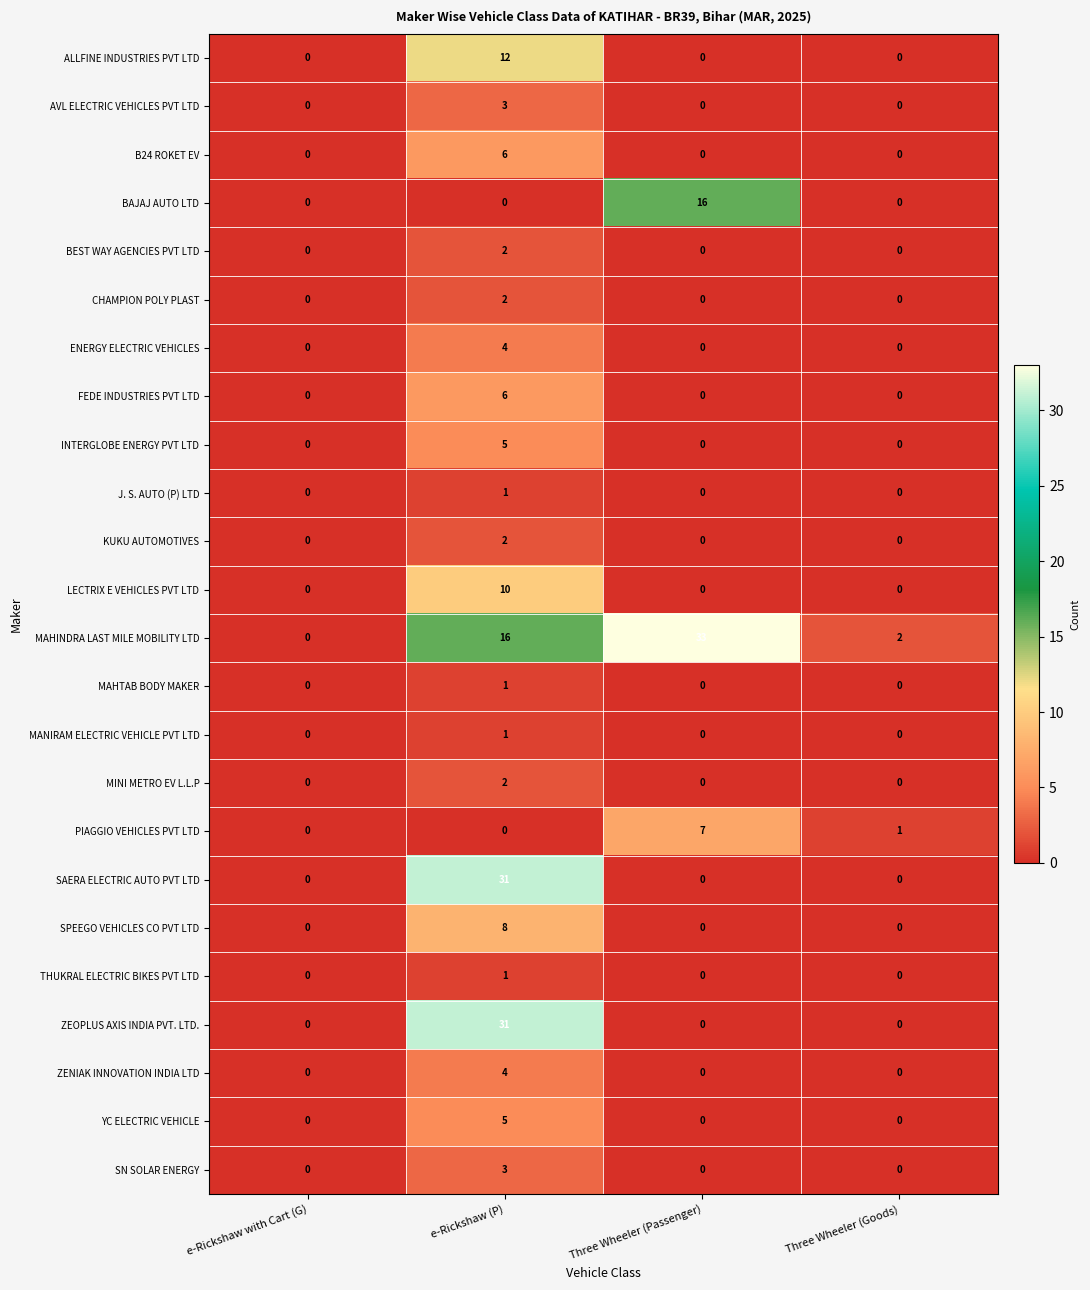

How many values in the YC ELECTRIC VEHICLE series exceed 0?

1